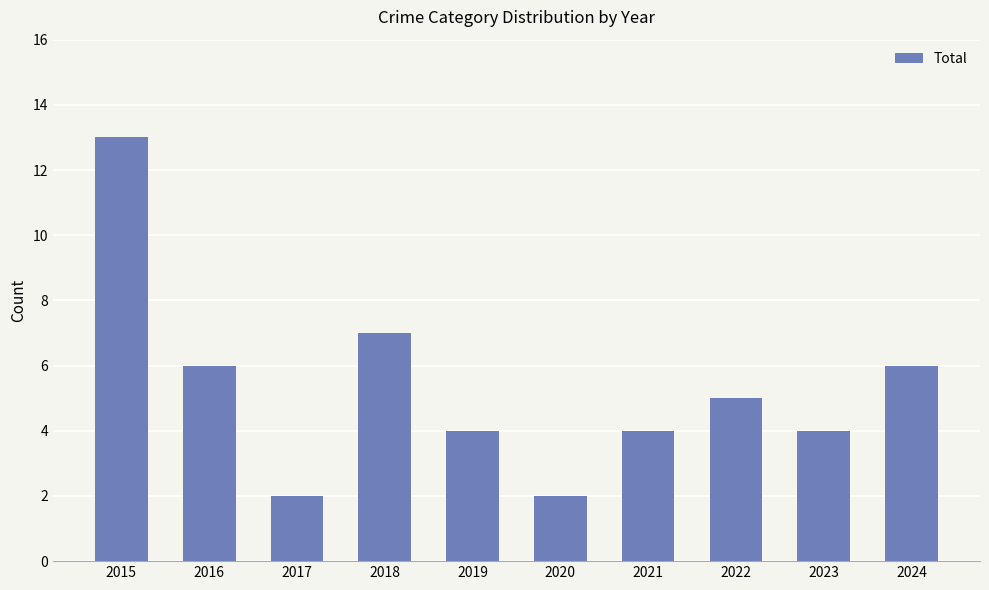

What is the value of the 9th bar from the left?

4